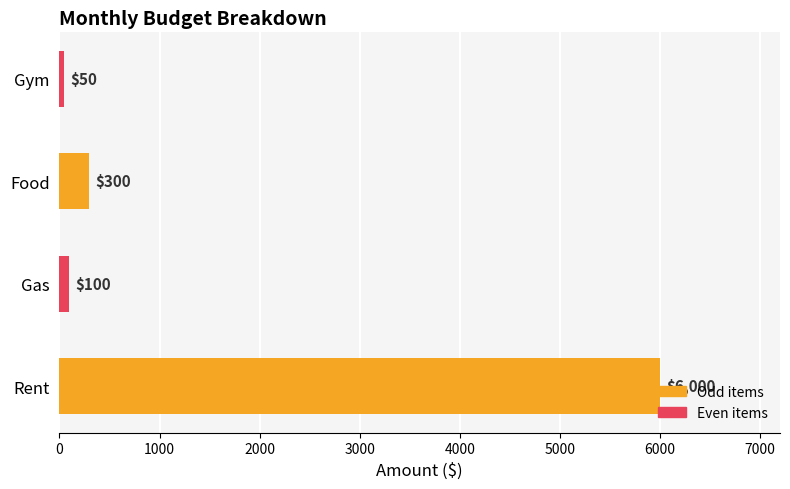

Which has a higher value, Gas or Rent?

Rent